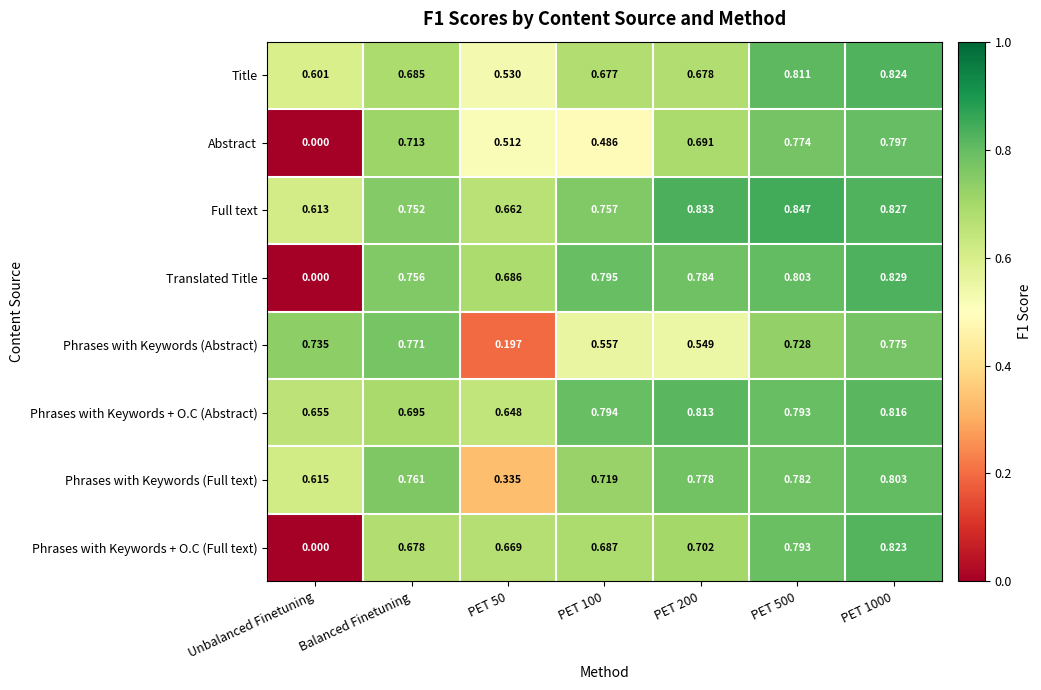

List the series in order of their peak value, highest first.

Full text, Translated Title, Title, Phrases with Keywords + O.C (Full text), Phrases with Keywords + O.C (Abstract), Phrases with Keywords (Full text), Abstract, Phrases with Keywords (Abstract)